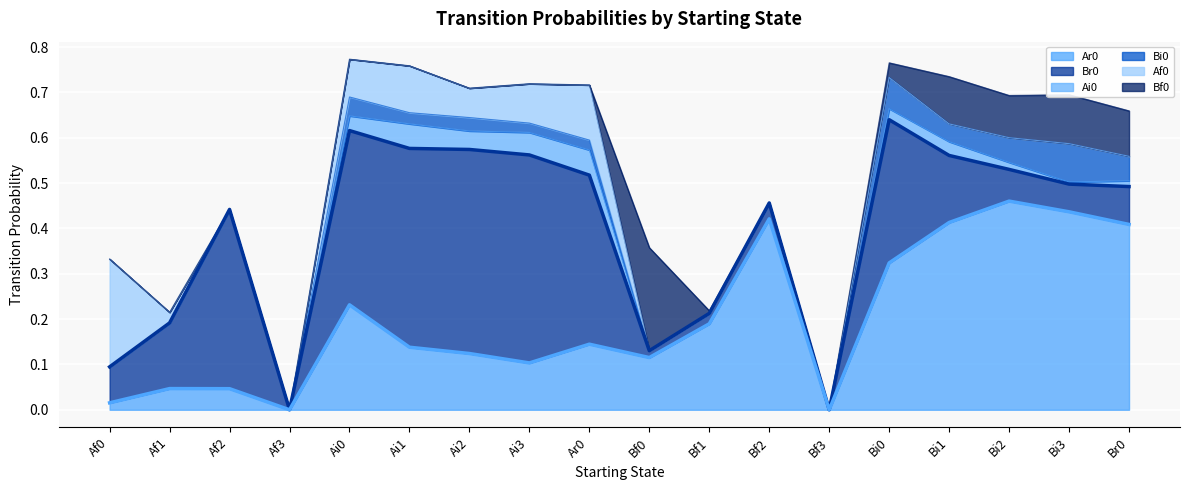

The value of Ar0 at Af1 is 0.1. True or false?

False